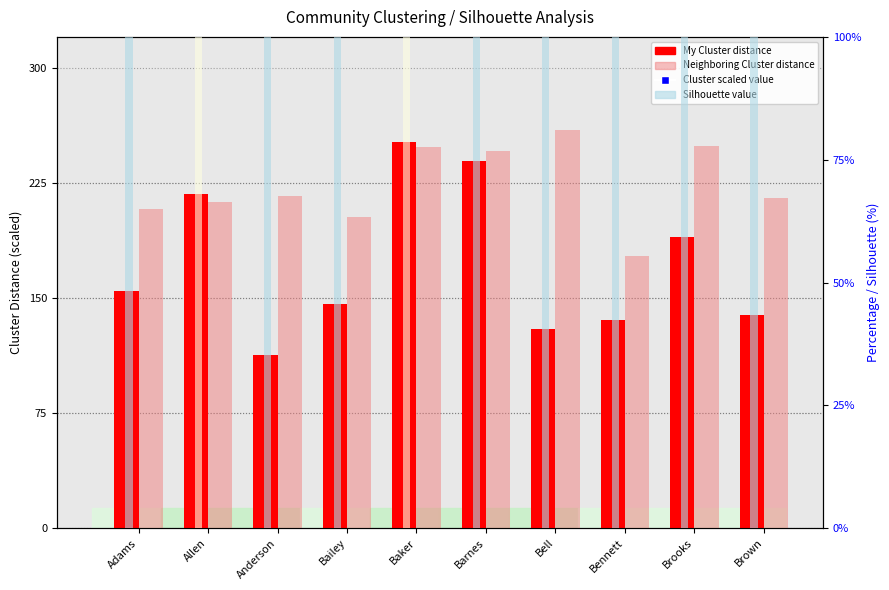

Reading left to right, what are all the values shown in this chart?

My Cluster: Adams=154.3	Allen=217.6	Anderson=113.0	Bailey=145.8	Baker=251.3	Barnes=239.3	Bell=129.6	Bennett=135.8	Brooks=189.8	Brown=138.7
Neighboring Cluster: Adams=207.9	Allen=212.2	Anderson=216.4	Bailey=202.7	Baker=248.6	Barnes=245.9	Bell=259.1	Bennett=177.4	Brooks=248.8	Brown=215.1
My Cluster (scaled): Adams=154.3	Allen=217.6	Anderson=113.0	Bailey=145.8	Baker=251.3	Barnes=239.3	Bell=129.6	Bennett=135.8	Brooks=189.8	Brown=138.7
Silhouette Values: Adams=2576.0	Allen=248.5	Anderson=4777.7	Bailey=2808.0	Baker=819.5	Barnes=268.8	Bell=4999.2	Bennett=2346.6	Brooks=2372.3	Brown=3552.2